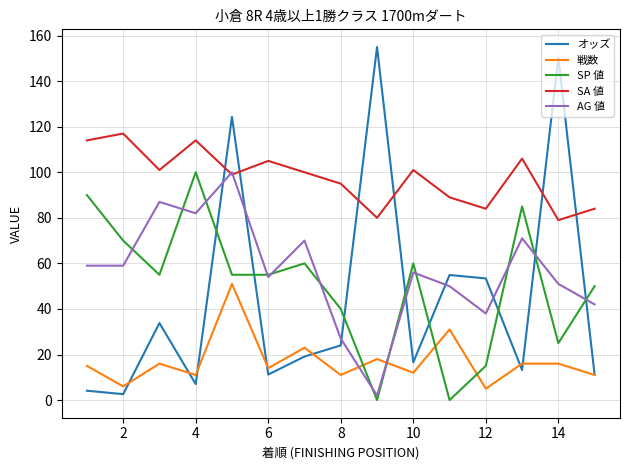

What is the minimum value for SA 値?

79.0